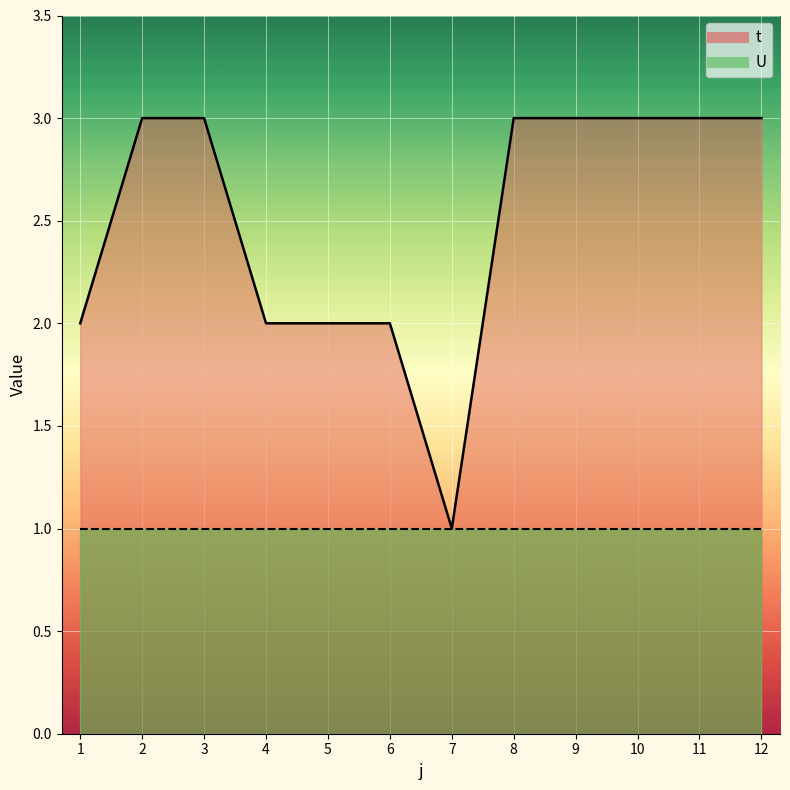

Which label corresponds to the largest value in the chart?

2